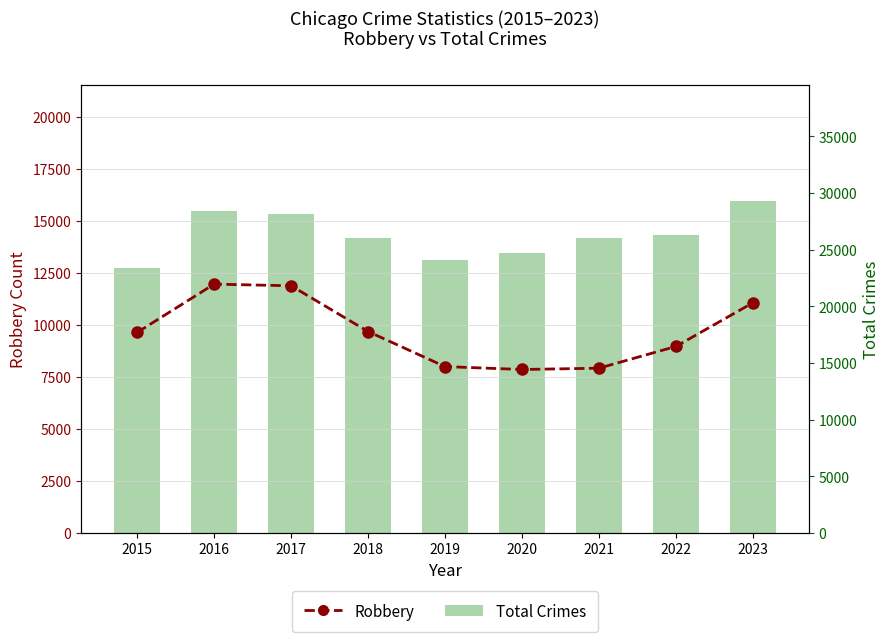

How many groups of bars are there?

9